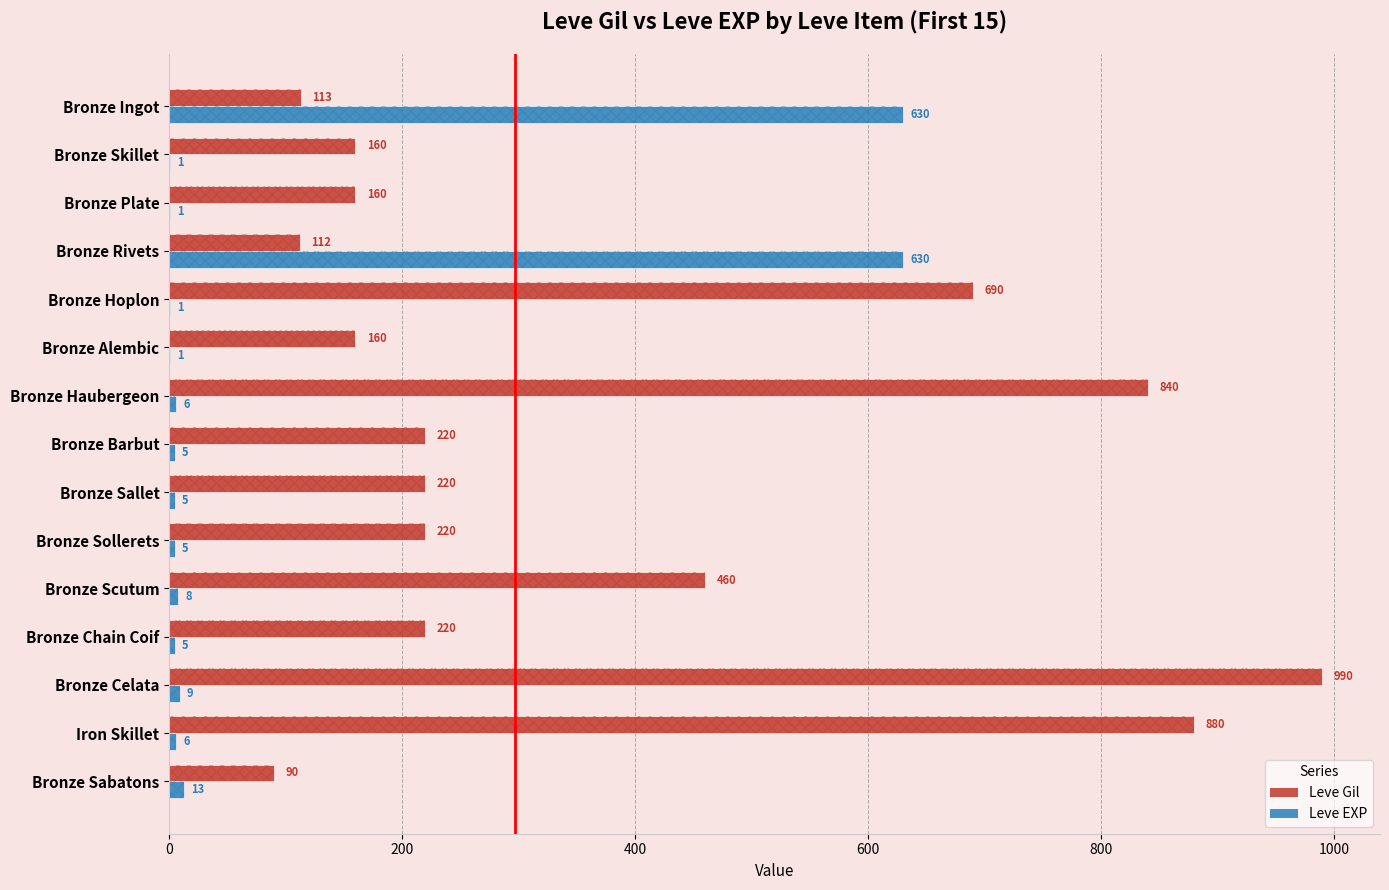

At which category is the sum across all series the highest?

Bronze Celata